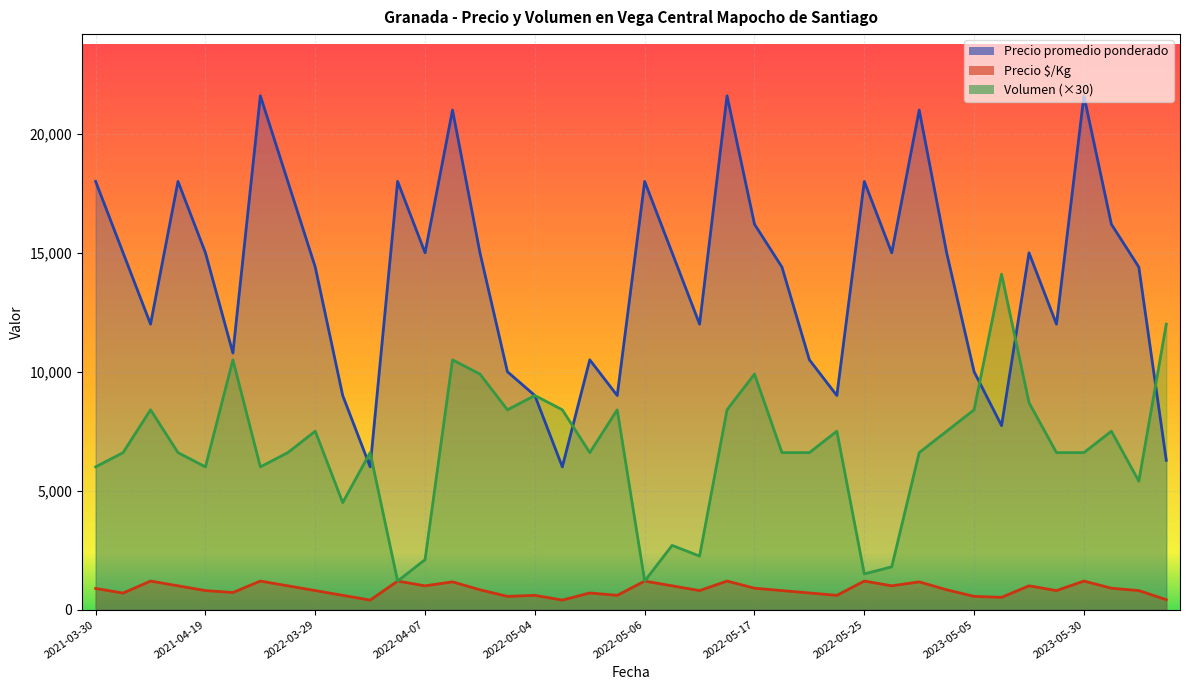

What is the average value of the Volumen series?

6791